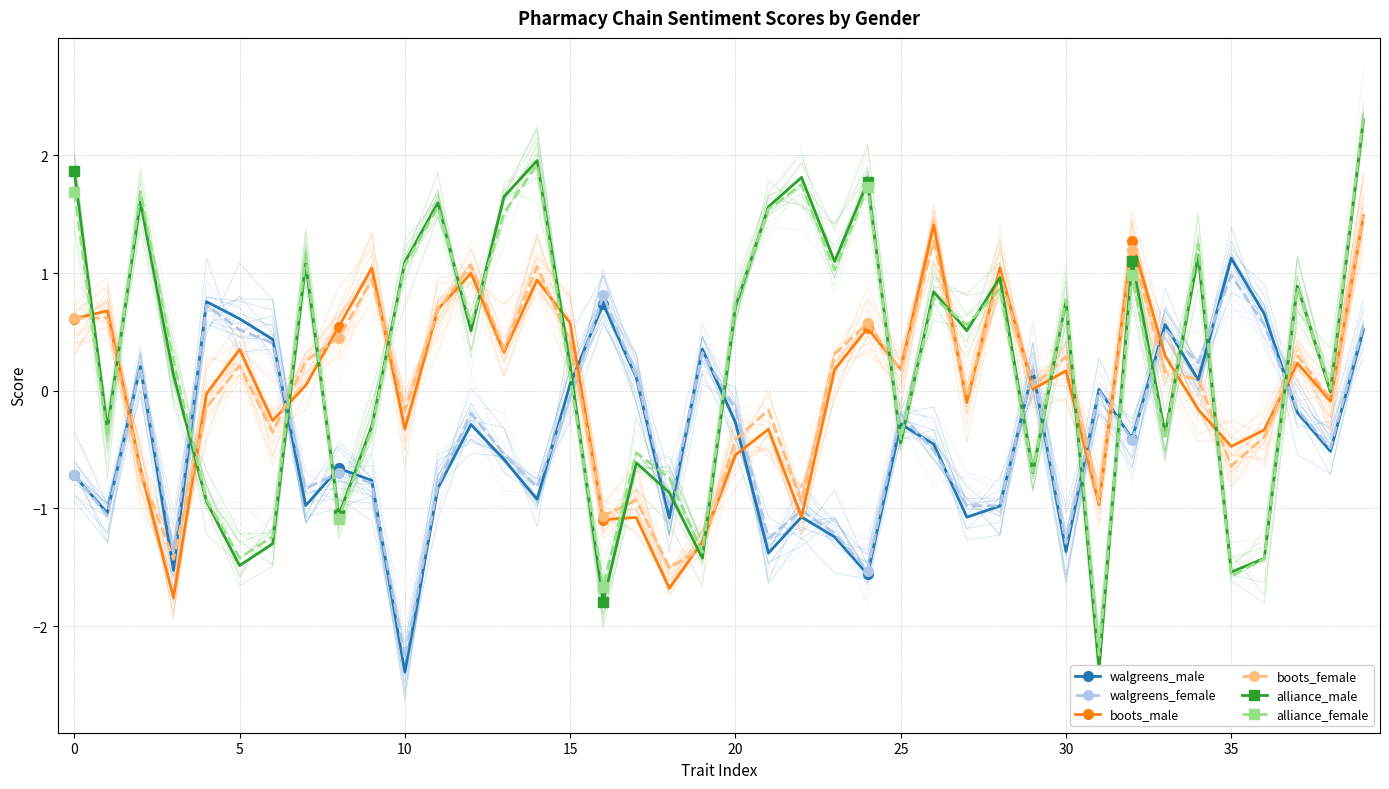

How many data points in alliance_male are above 0?

23